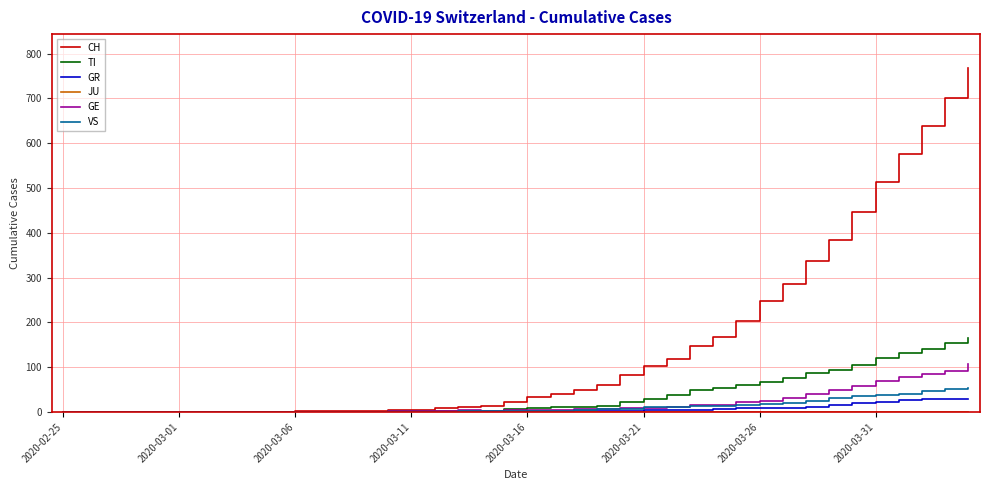

What is the highest value of the GR series?

30